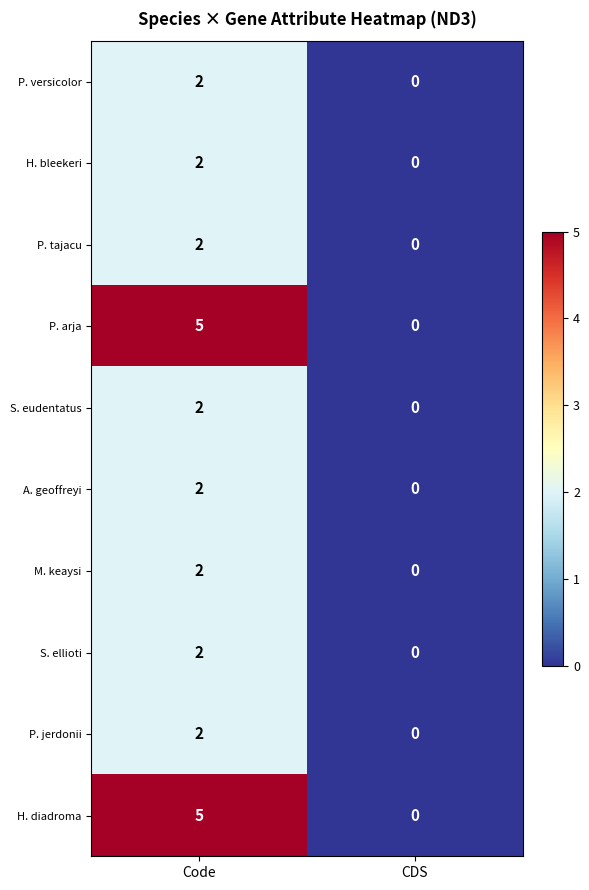

How many positive values does the A. geoffreyi series have?

1